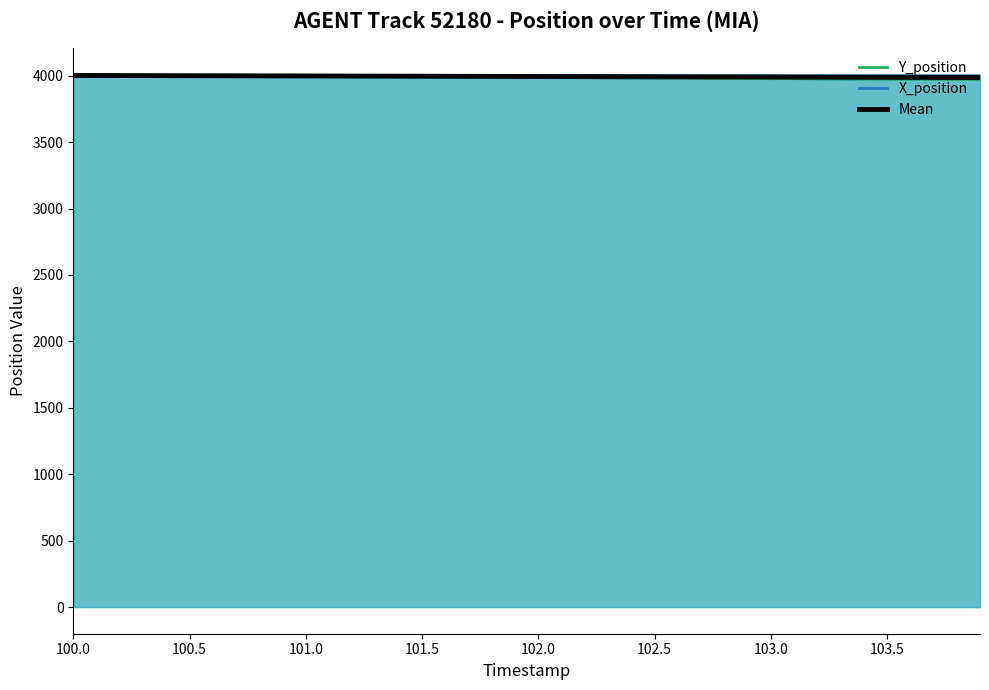

At how many categories does at least one series exceed 3981?

40